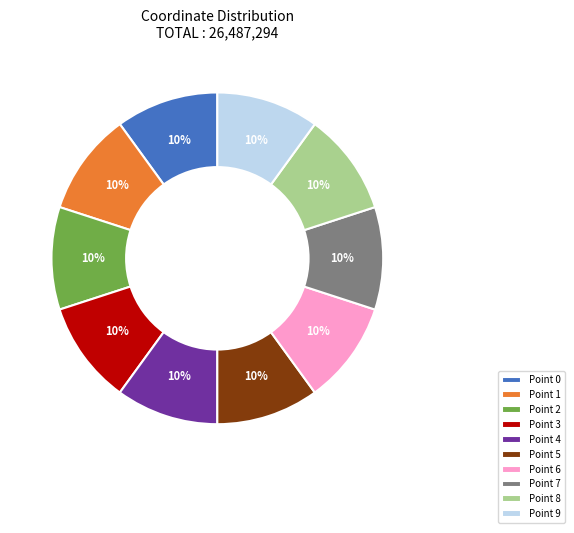

Does any single category account for the majority?

No